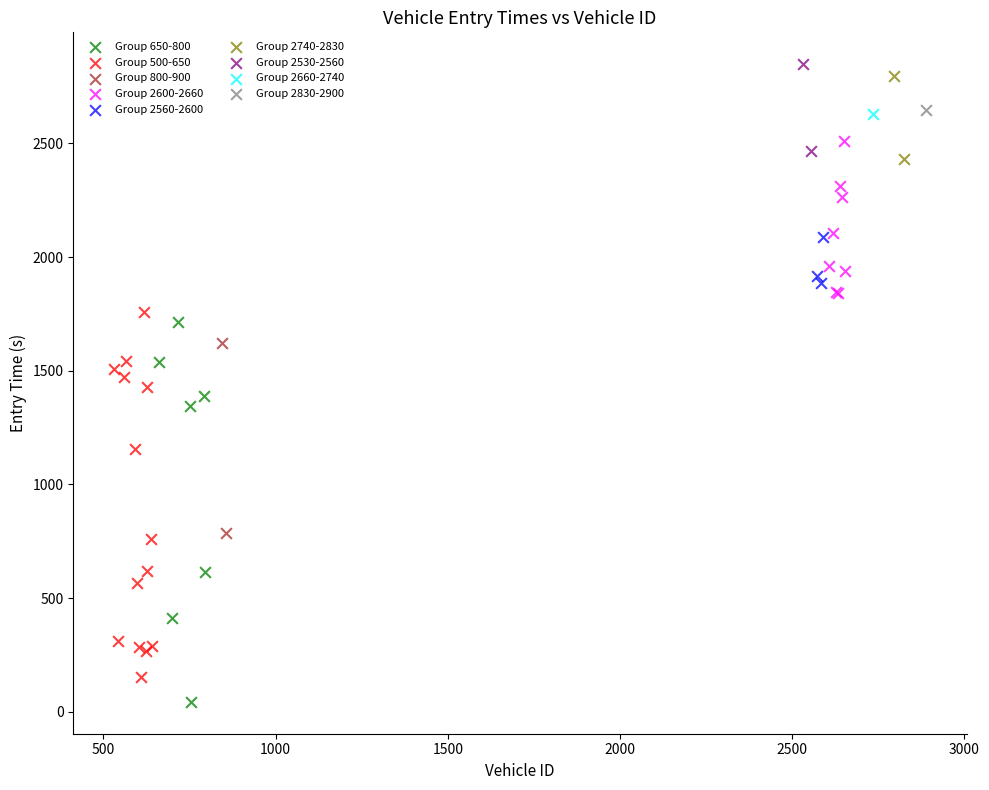

Which series contains the highest Y value?

Group 2530-2560